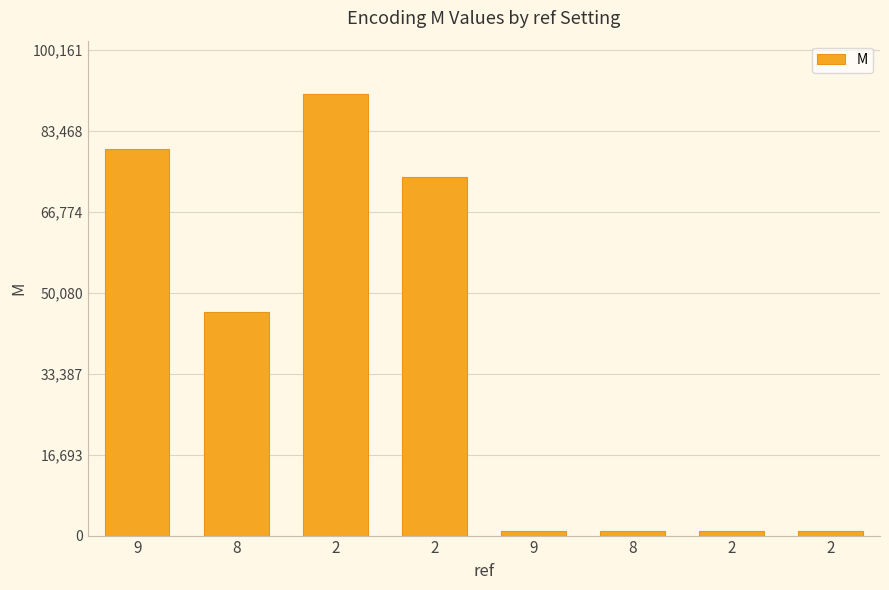

What value does the data have at 8, to the nearest 50?

46150